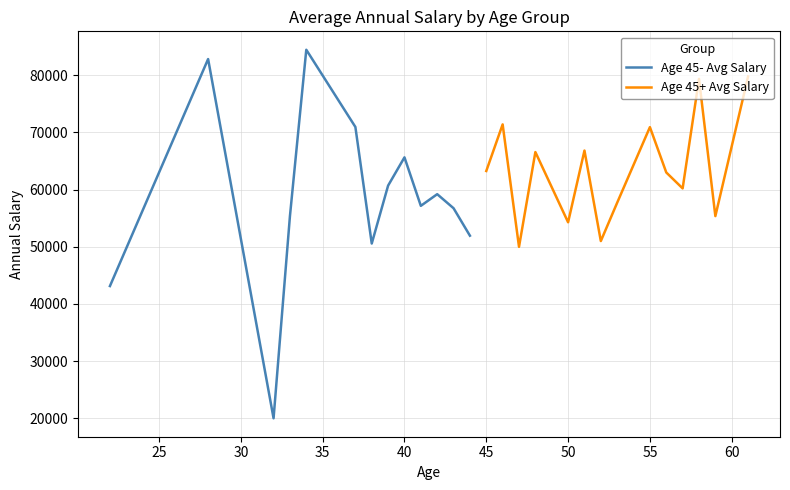

Does the chart display data point markers on the line(s)?

No